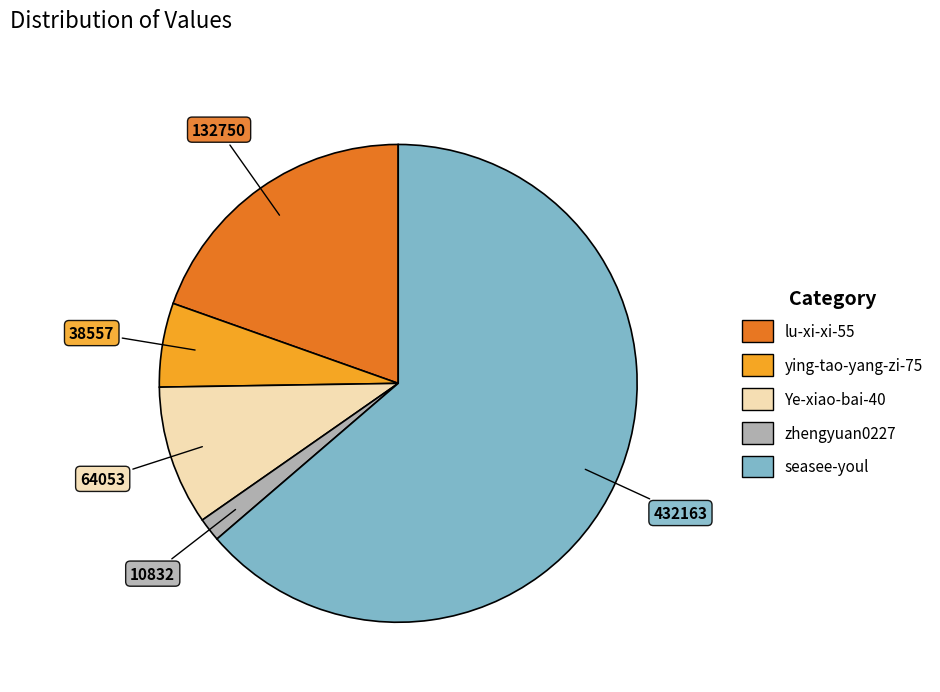

Approximately how many times larger is the value at ying-tao-yang-zi-75 compared to lu-xi-xi-55?

0.3